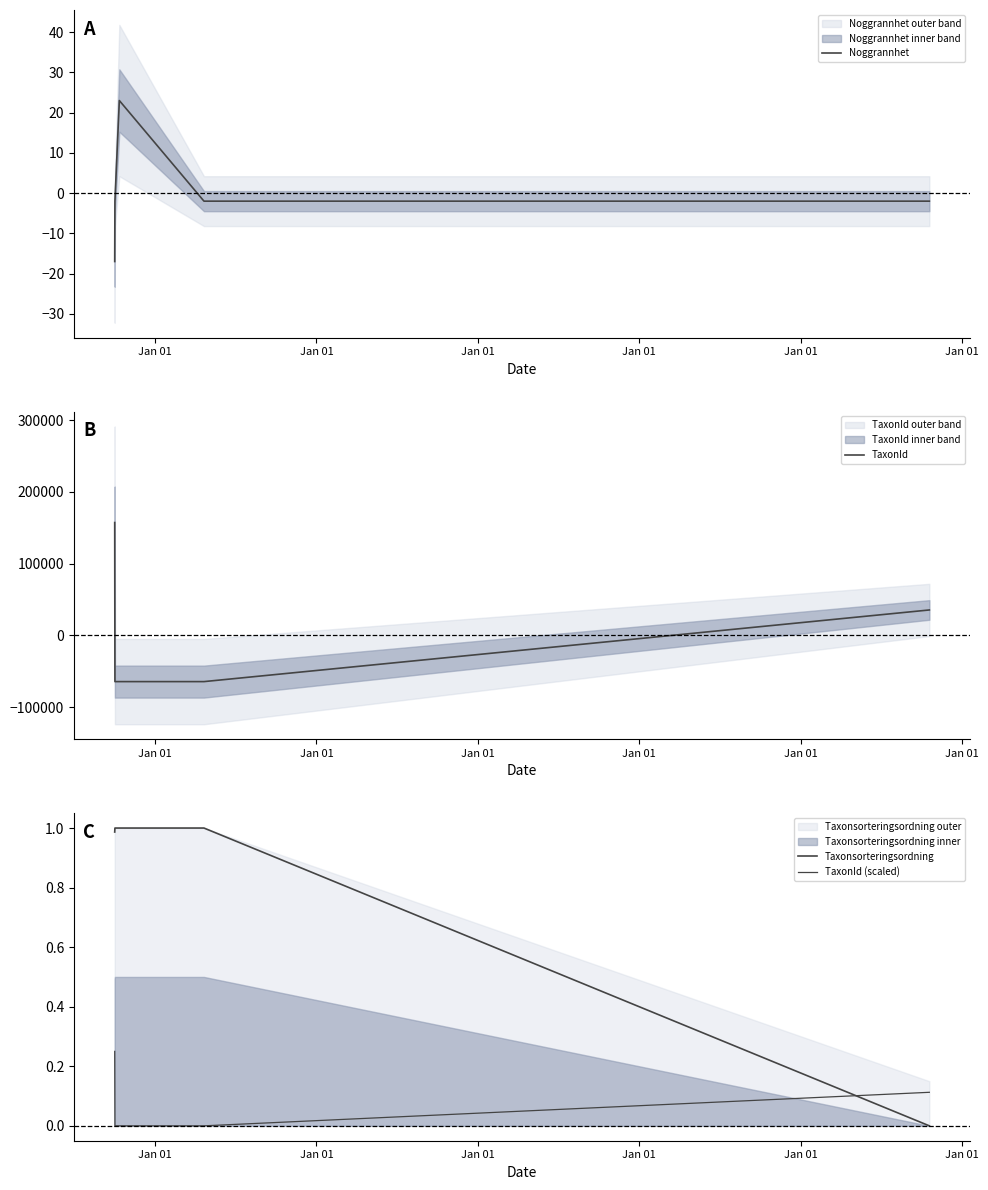

Which series ends up on top after the final intersection of TaxonId and Noggrannhet?

TaxonId